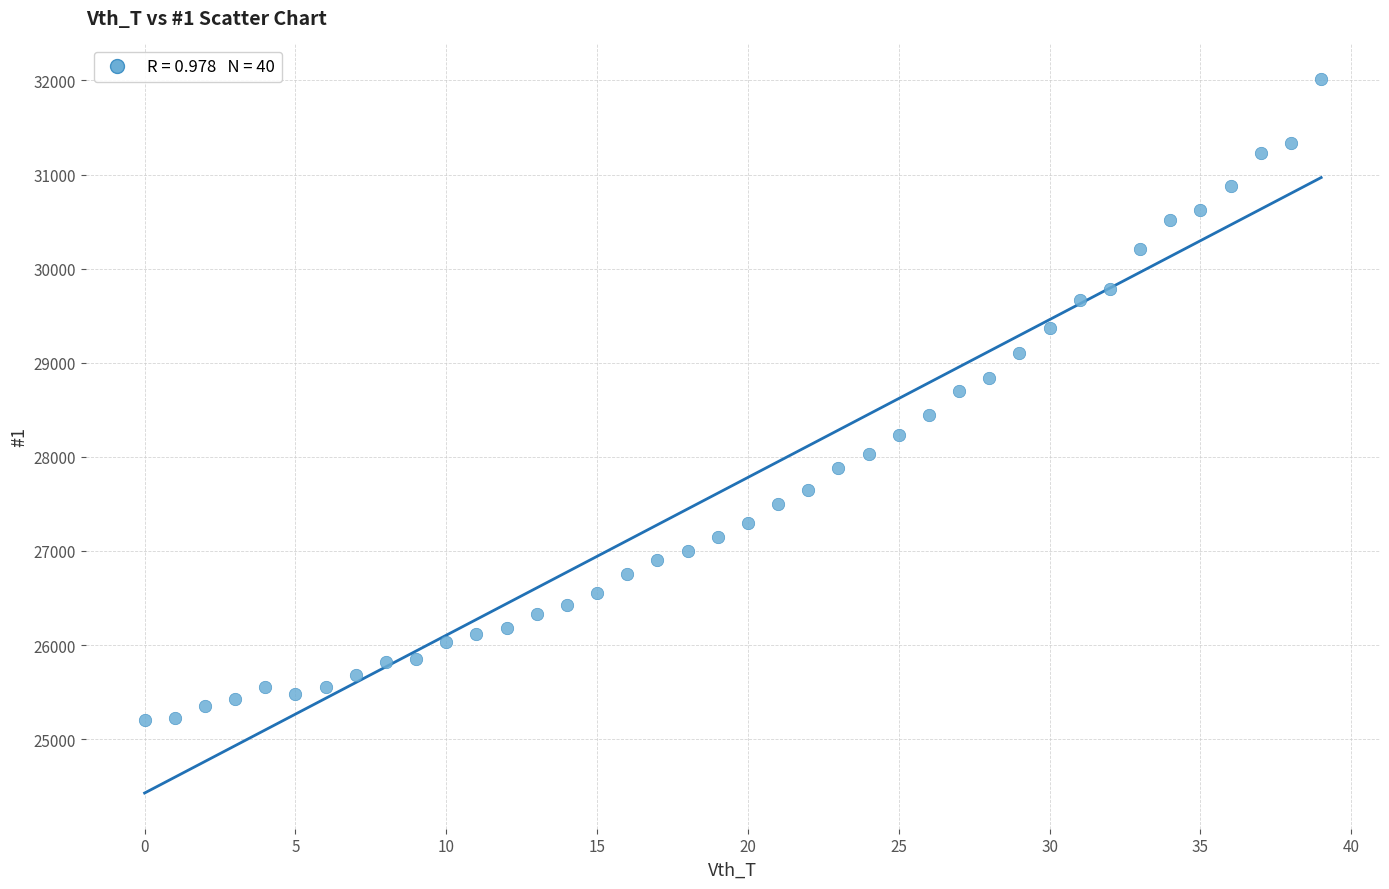

What is the range of Y values (max minus min)?

6816